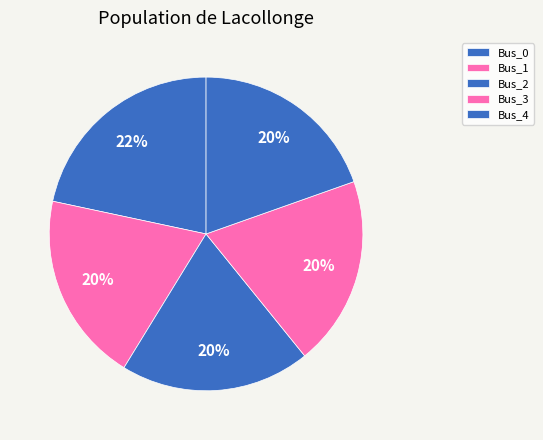

To the nearest percent, what portion does Bus_4 represent?

20%